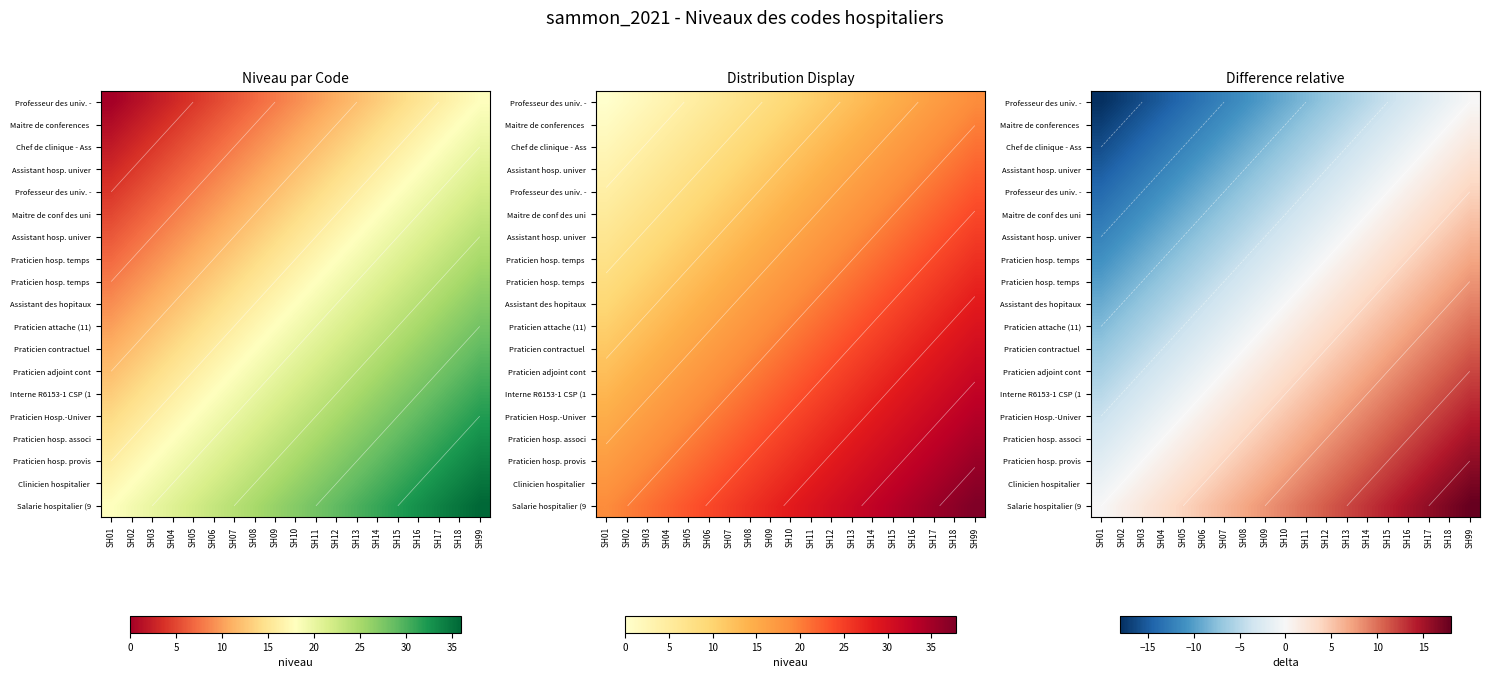

How many data points does each series have?

19